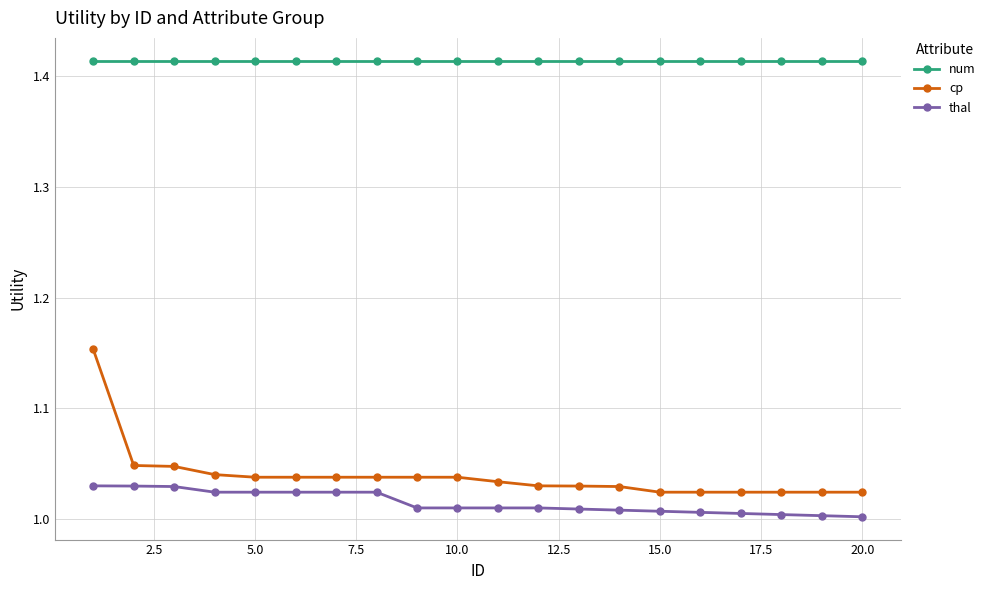

List the series in order of their peak value, lowest first.

thal, cp, num